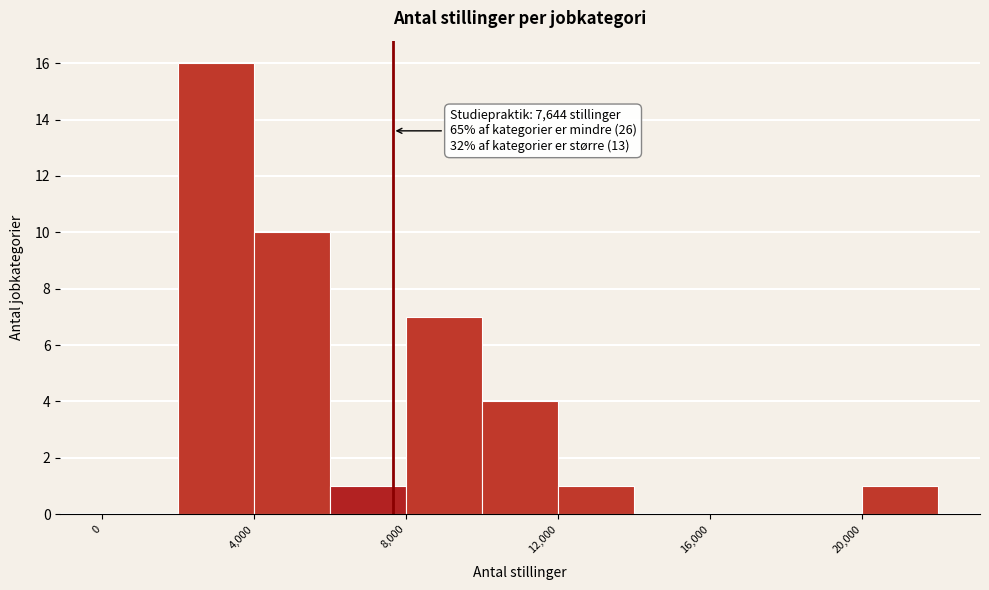

Over which range of the x-axis is the bar tallest?

2000 to 4000